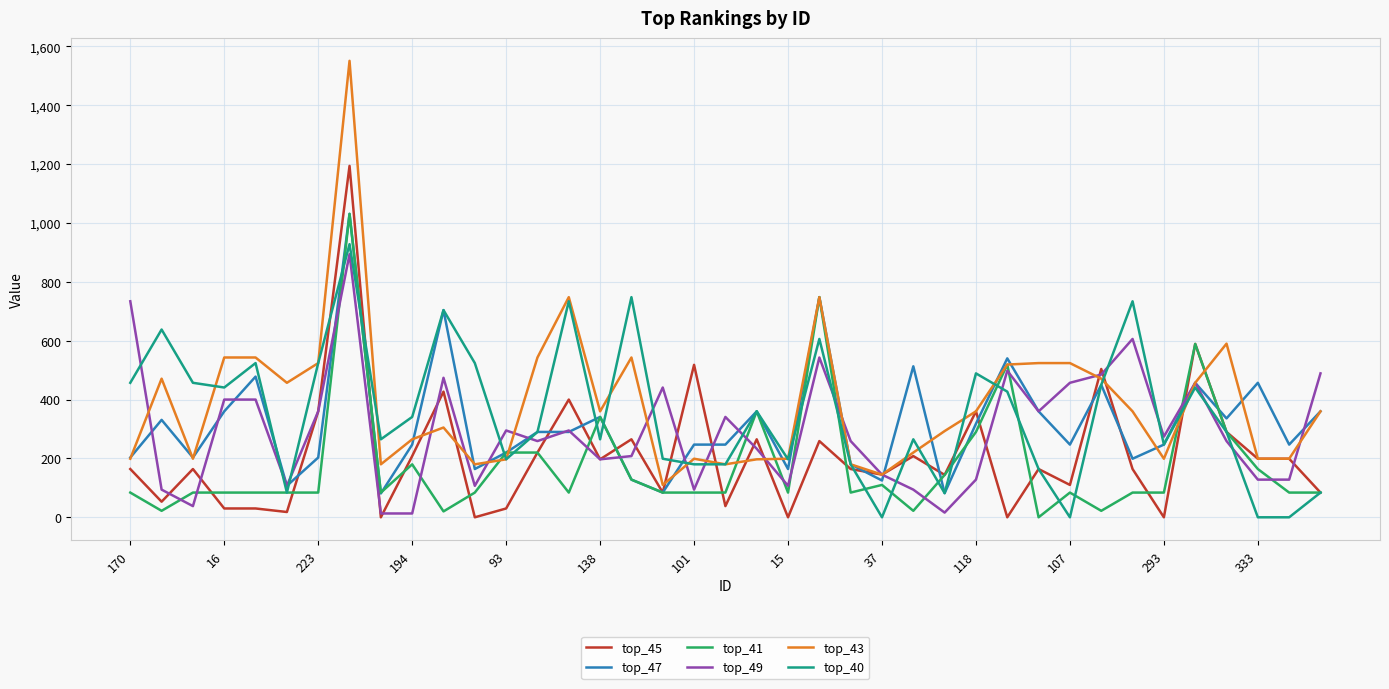

How many values in the top_40 series are below 290?

18